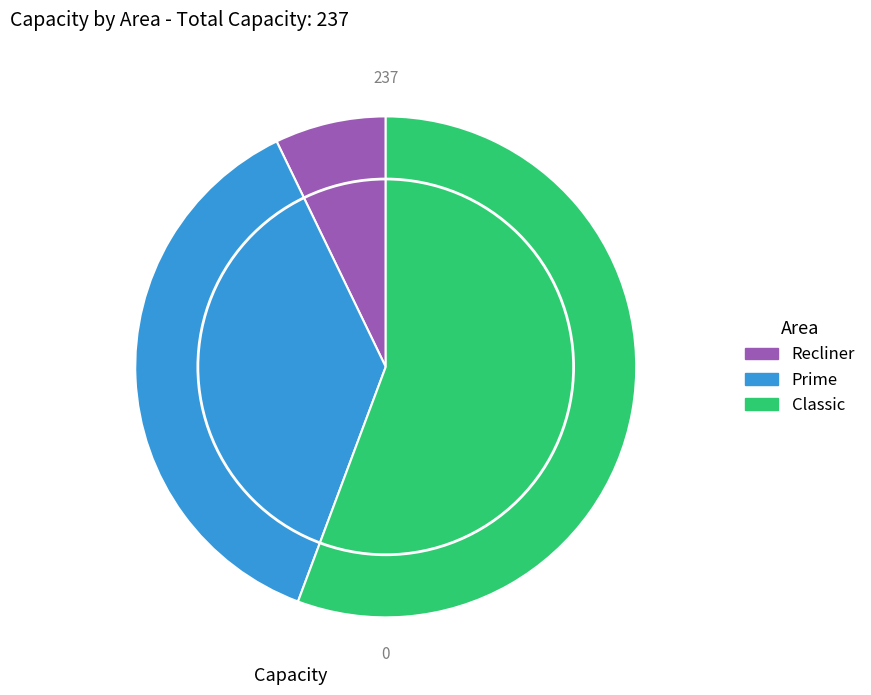

Do Recliner and Prime together represent more than half of the pie?

No